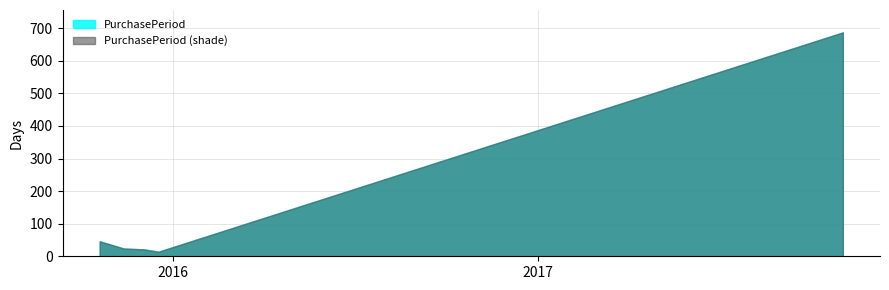

What is the greatest value displayed?

687